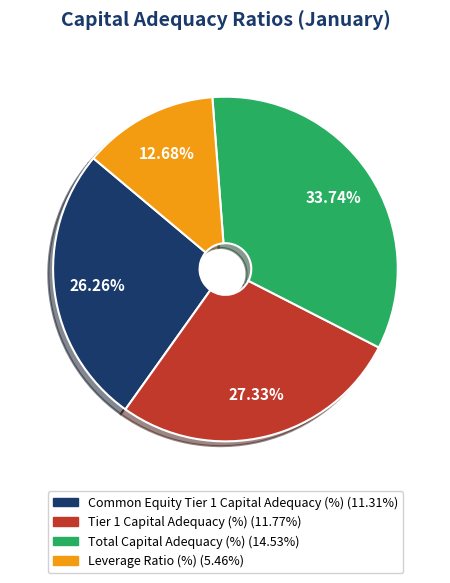

What percentage is the Leverage Ratio (%) slice, to the nearest percent?

13%